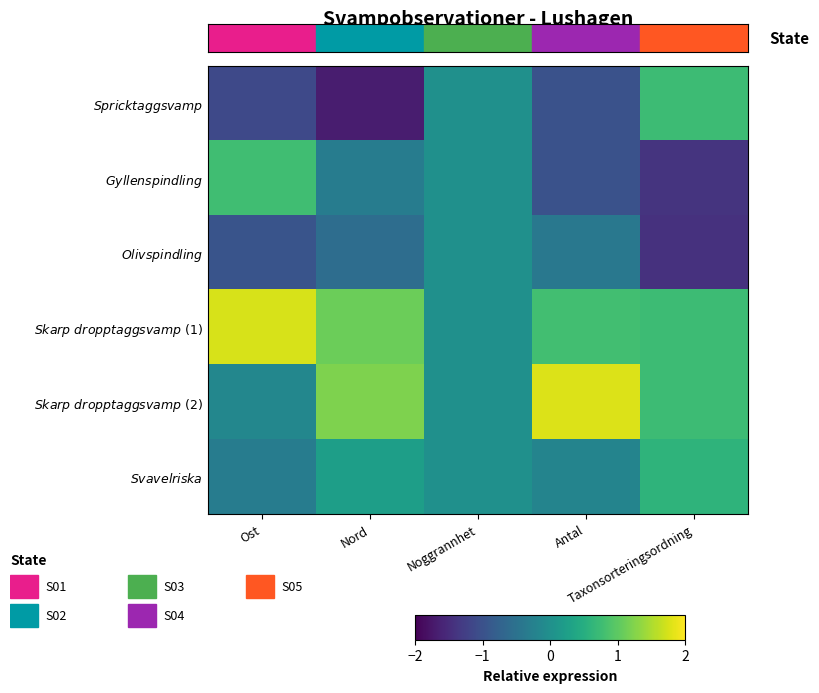

Between Taxonsorteringsordning and Nord, which is larger?

Taxonsorteringsordning